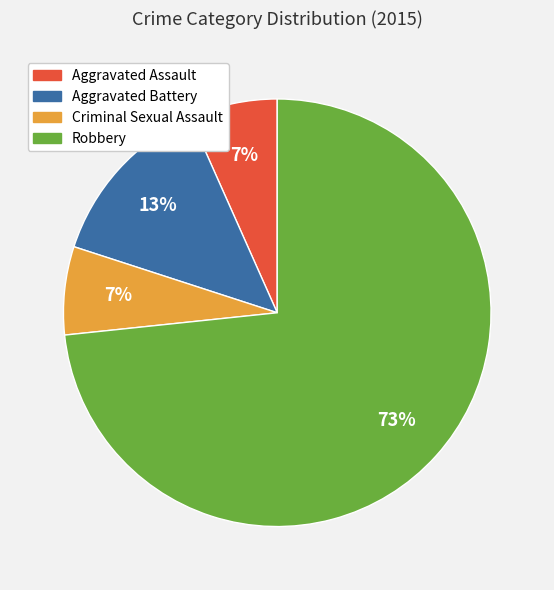

What is the majority slice?

Robbery